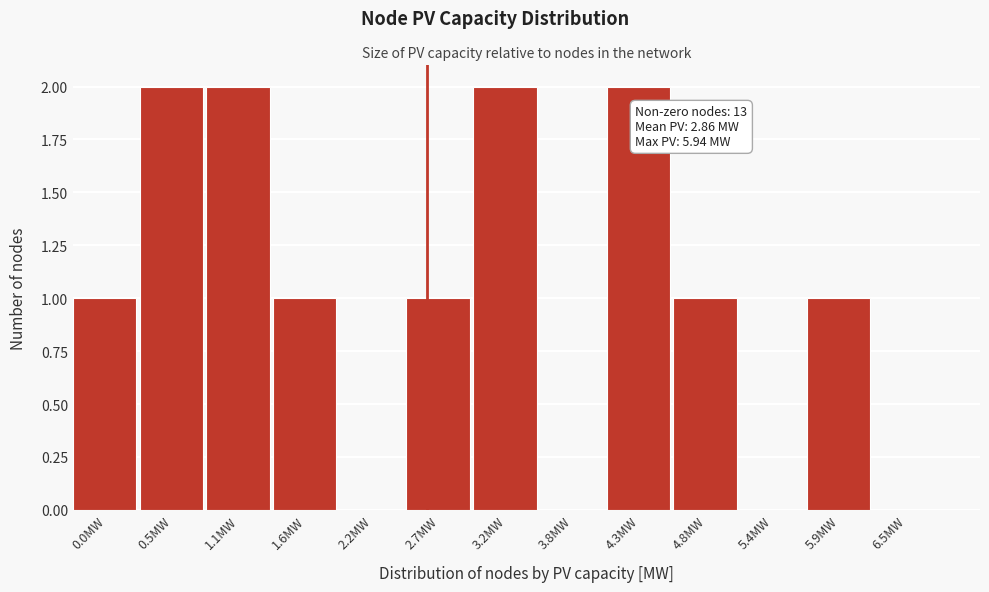

Reading left to right, what are all the values shown in this chart?

0.0MW=1	0.5MW=2	1.1MW=2	1.6MW=1	2.2MW=0	2.7MW=1	3.2MW=2	3.8MW=0	4.3MW=2	4.8MW=1	5.4MW=0	5.9MW=1	6.5MW=0